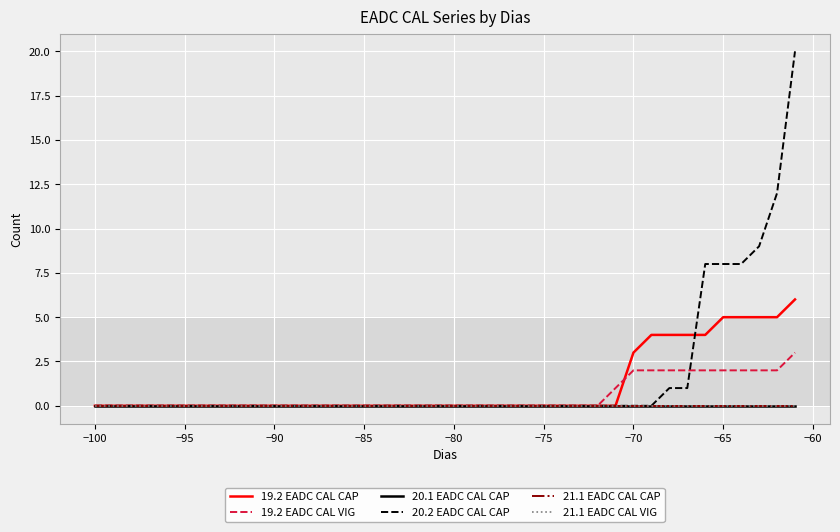

What is the average value of the 19.2 EADC CAL CAP series?

1